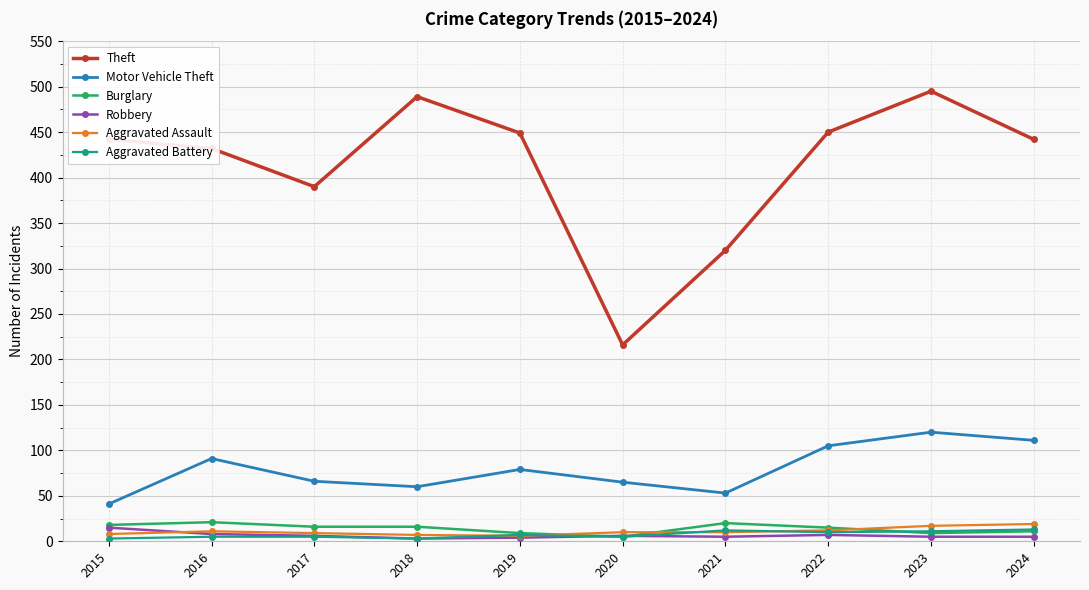

At which label does Theft reach its minimum?

2020